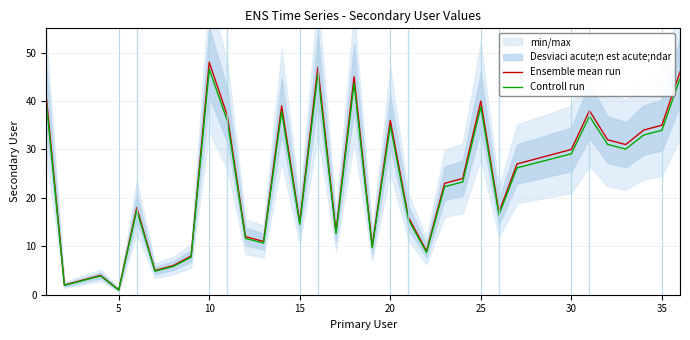

The Ensemble mean run series shows 35.0 at 35. True or false?

True